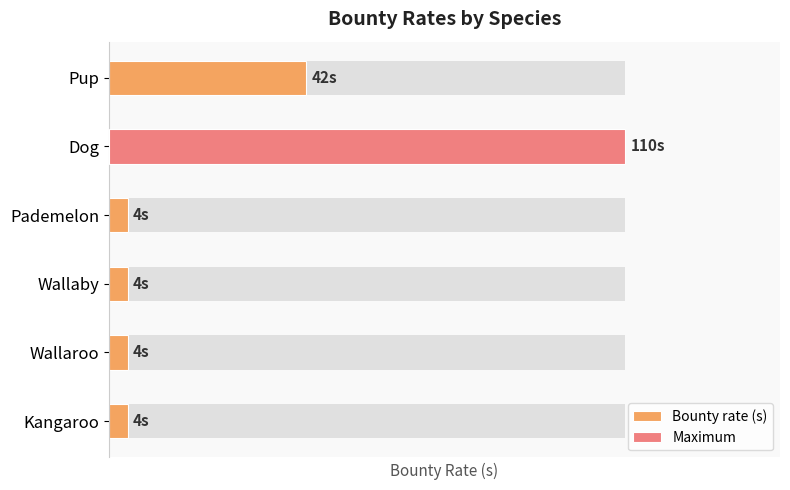

Are the bars horizontal?

Yes